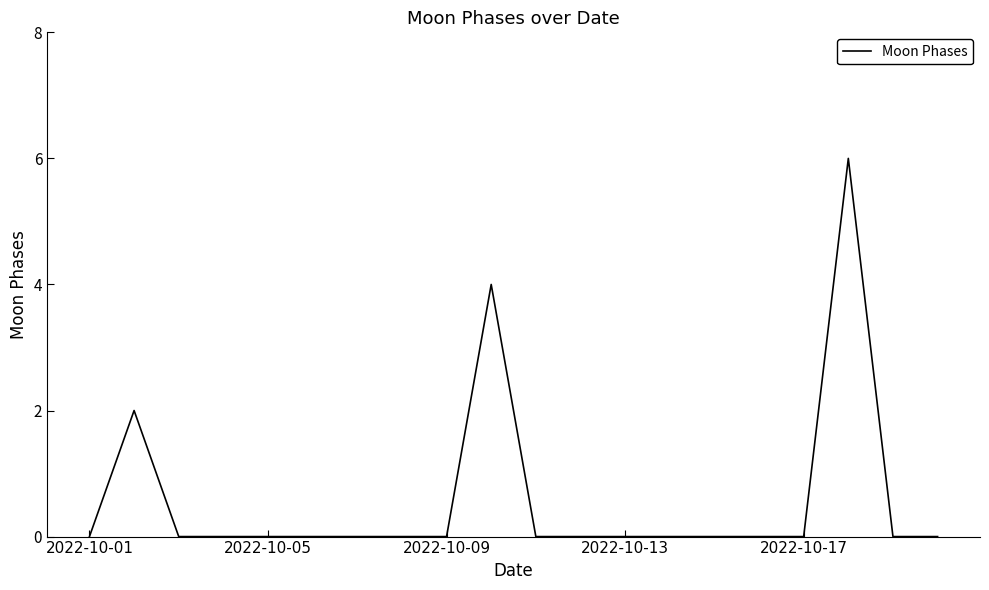

How many categories are shown in the chart?

20